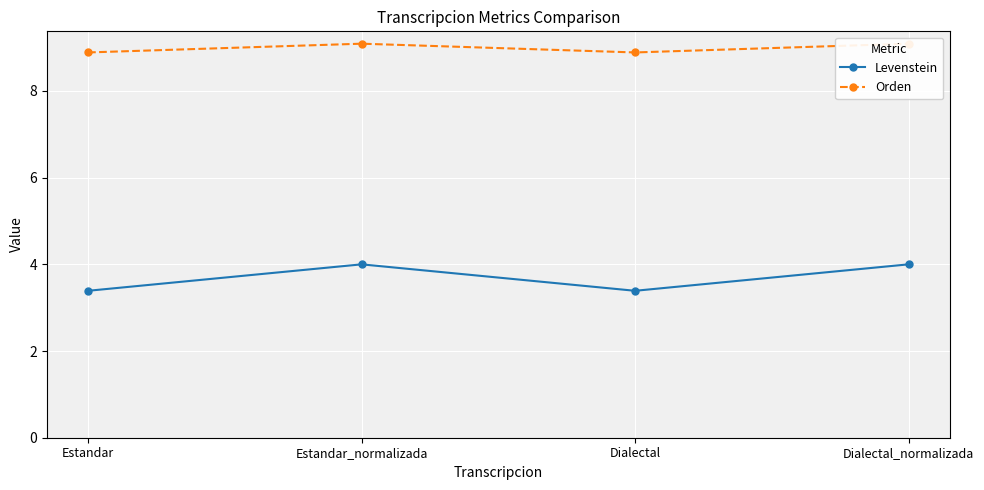

Which category has the highest value across all series?

Estandar_normalizada